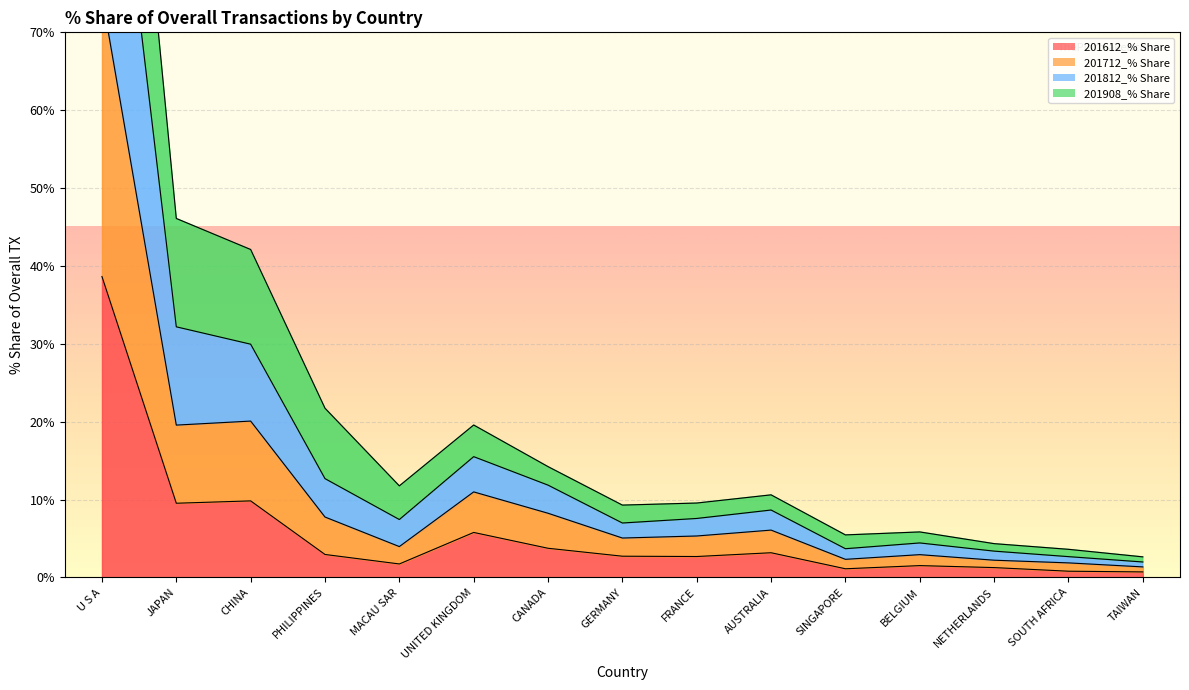

Which has a higher value, TAIWAN or SOUTH AFRICA?

SOUTH AFRICA